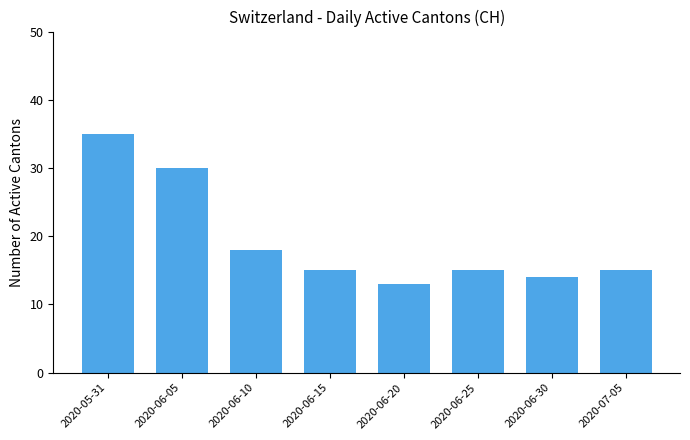

Read the value at 2020-06-30.

14